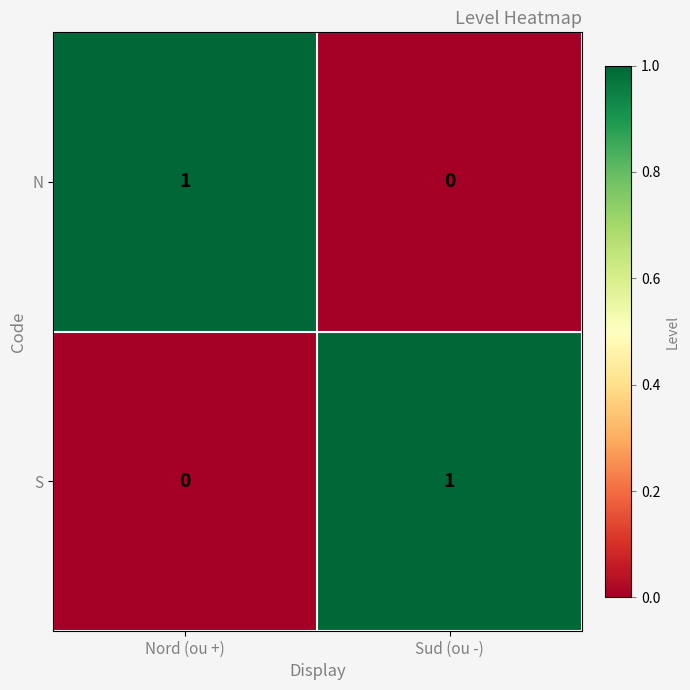

Which category has the highest value in the N series?

Nord (ou +)